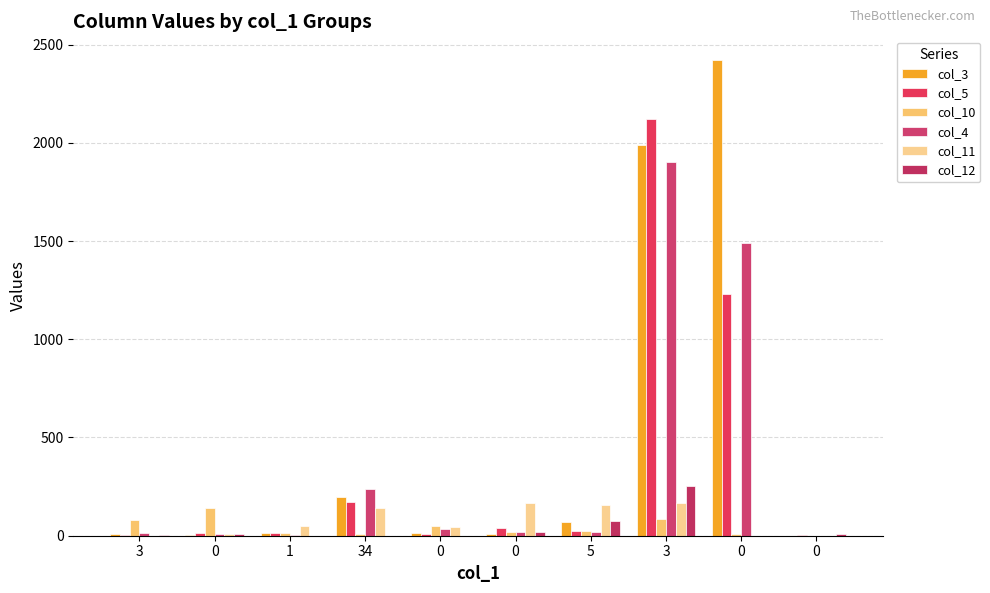

At 5, list the series in order from smallest to largest.

col_4, col_10, col_5, col_3, col_12, col_11